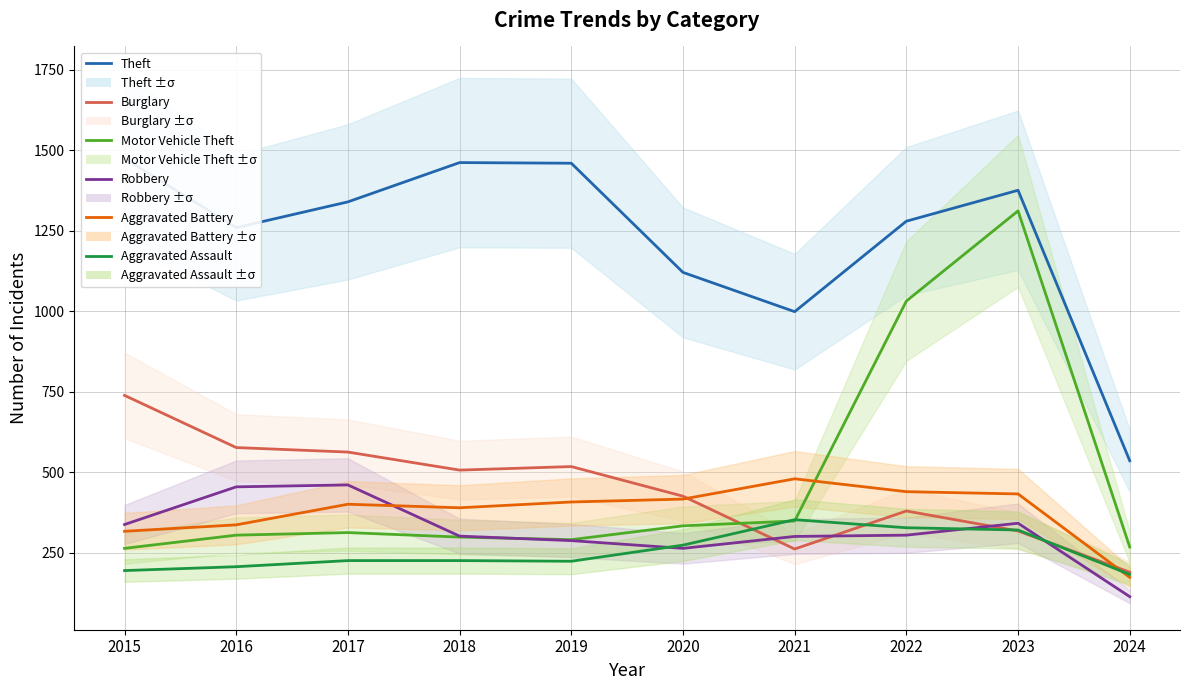

Where is Motor Vehicle Theft nearest to the value 787?

2022